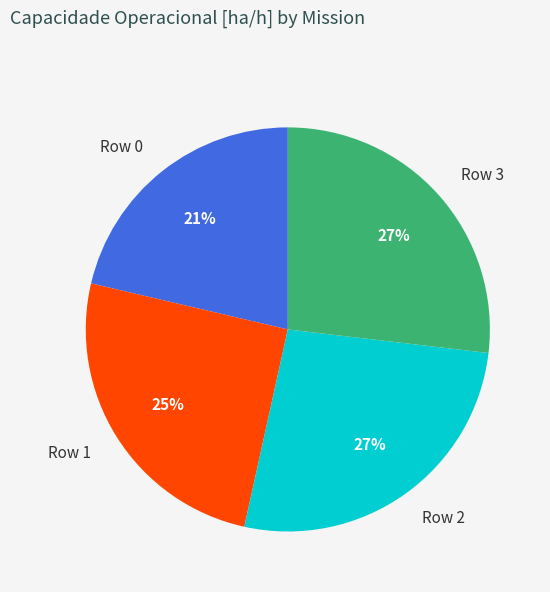

Combined, do Row 1 and Row 2 account for over 50%?

Yes